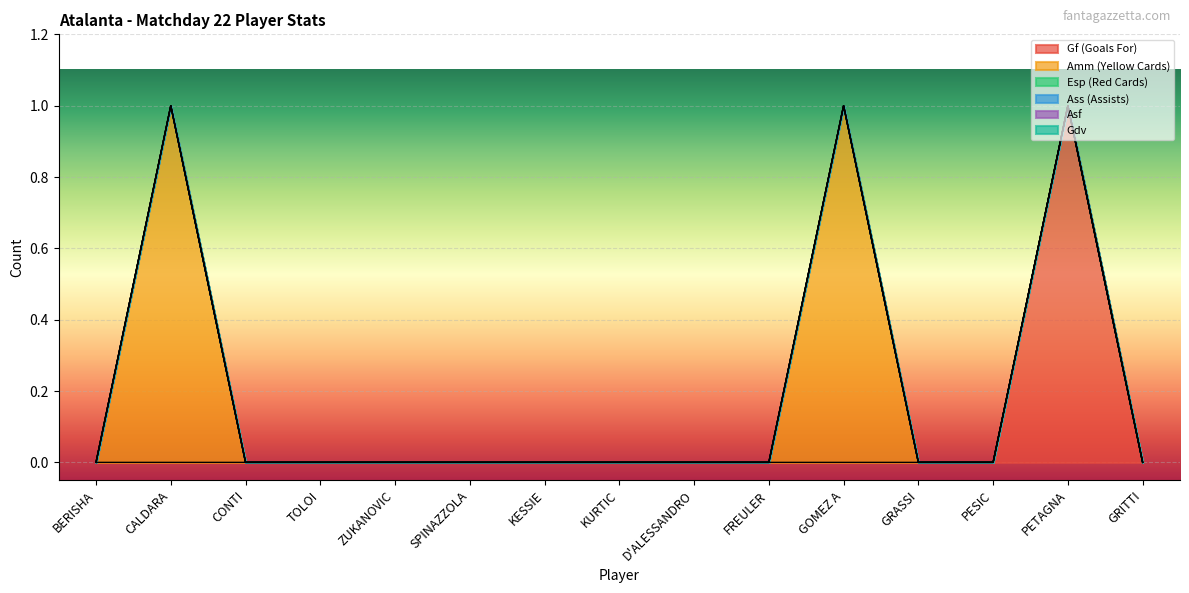

At CALDARA, list the series in order from largest to smallest.

Amm (Yellow Cards), Gf (Goals For), Esp (Red Cards), Ass (Assists), Asf, Gdv